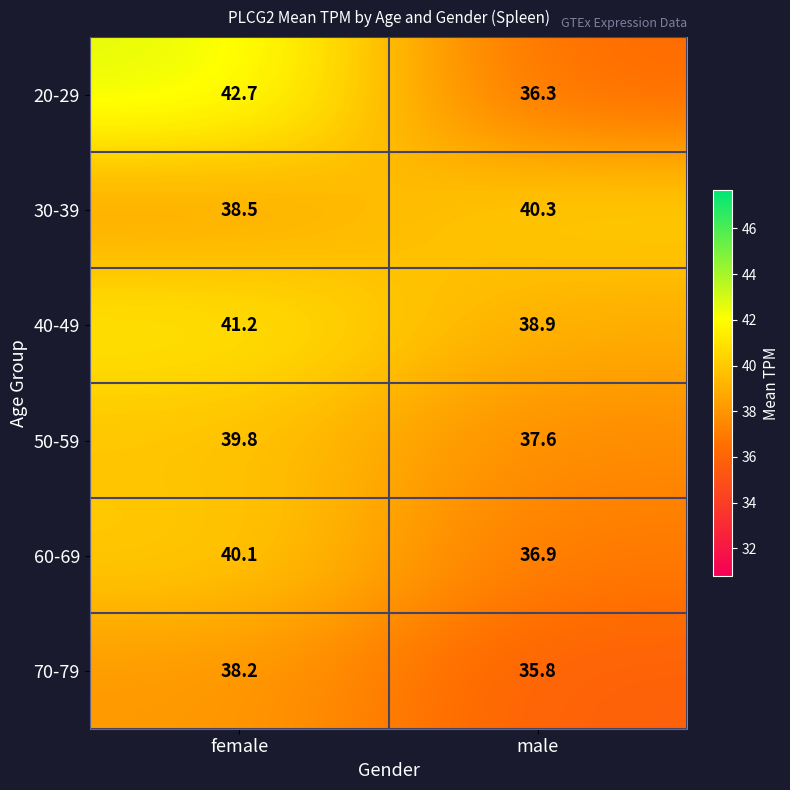

Count the number of categories in the chart.

2